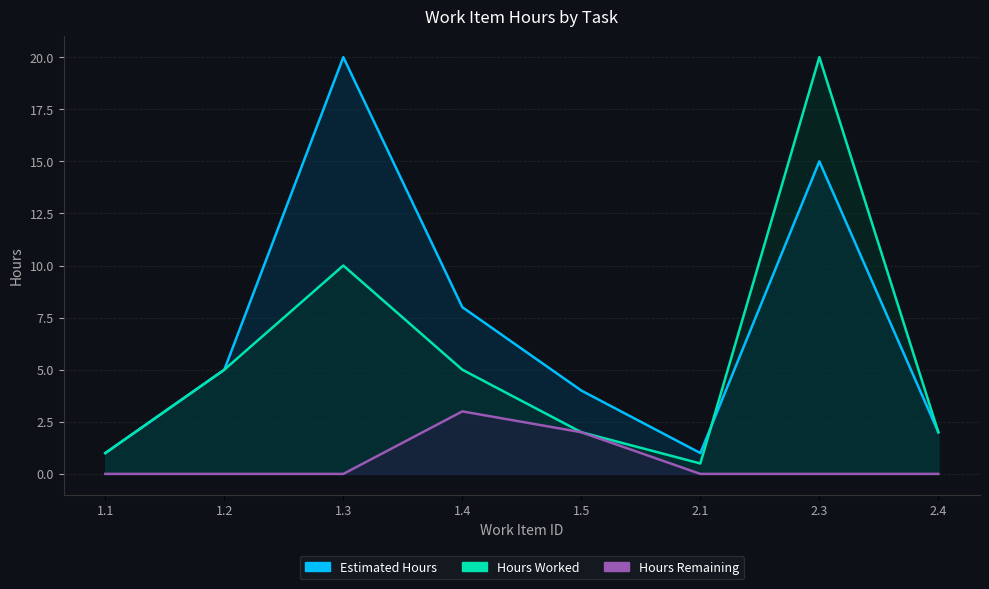

At which label is Estimated Hours closest to 10?

1.4